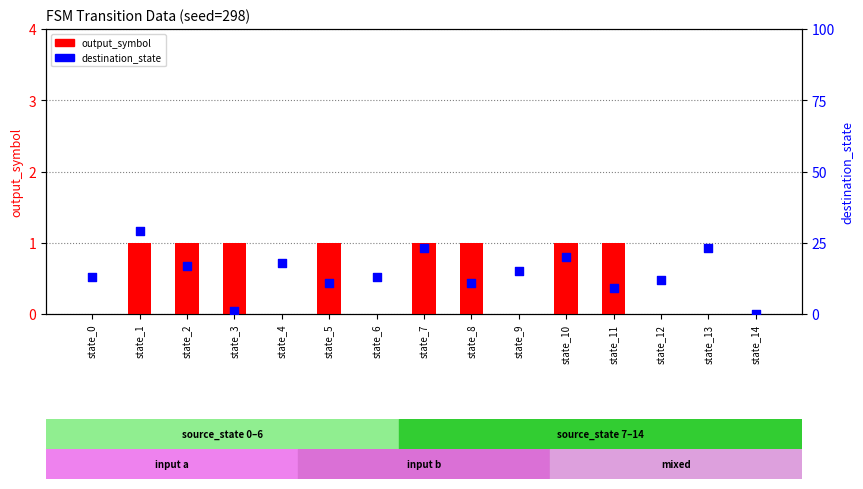

Which series has the largest total across all categories?

destination_state